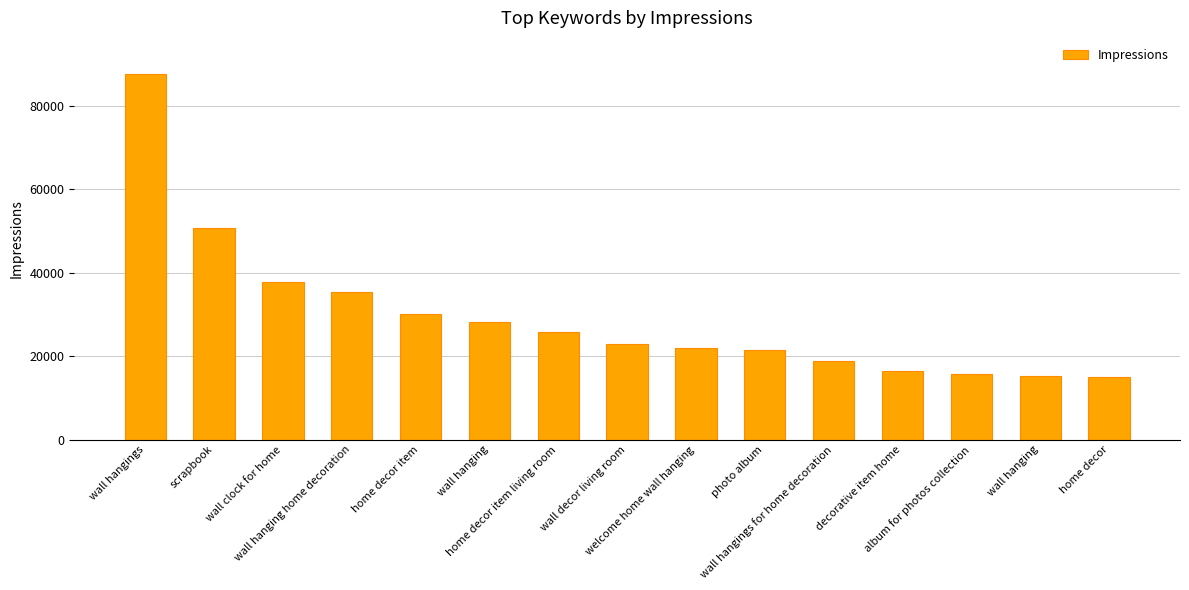

How many distinct data groups are displayed?

1